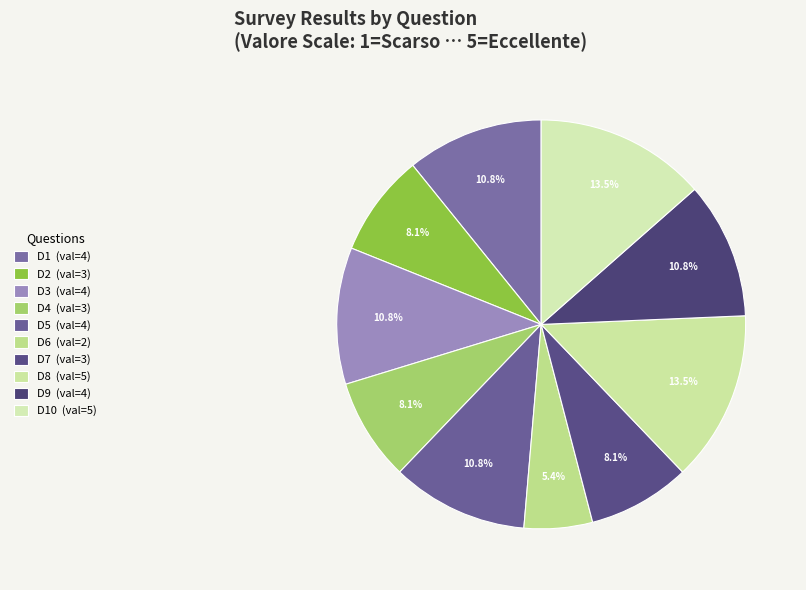

Count the number of slices in the pie.

10